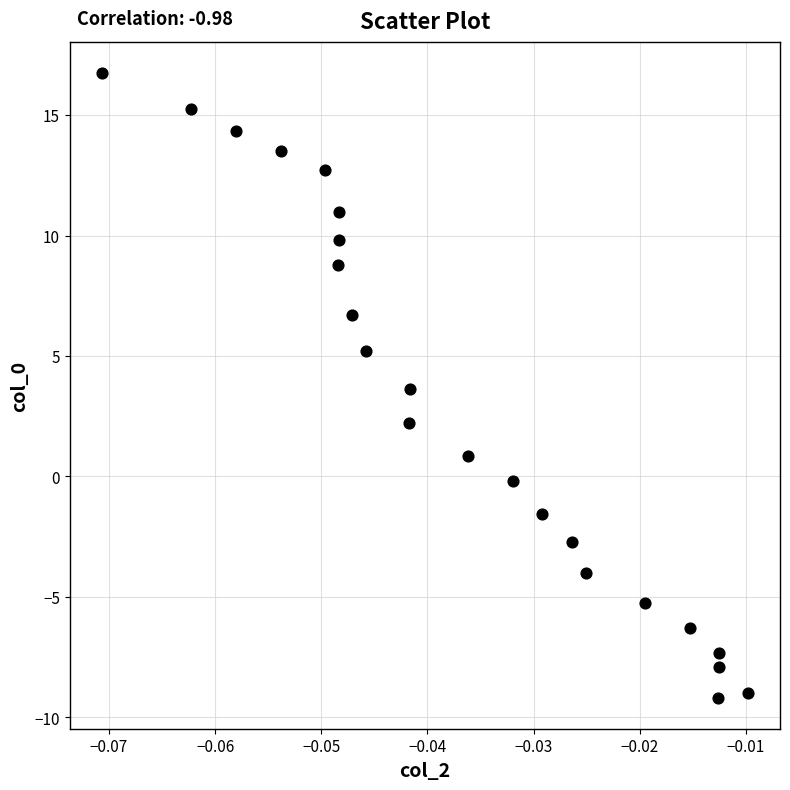

What is the range of Y values (max minus min)?

25.9